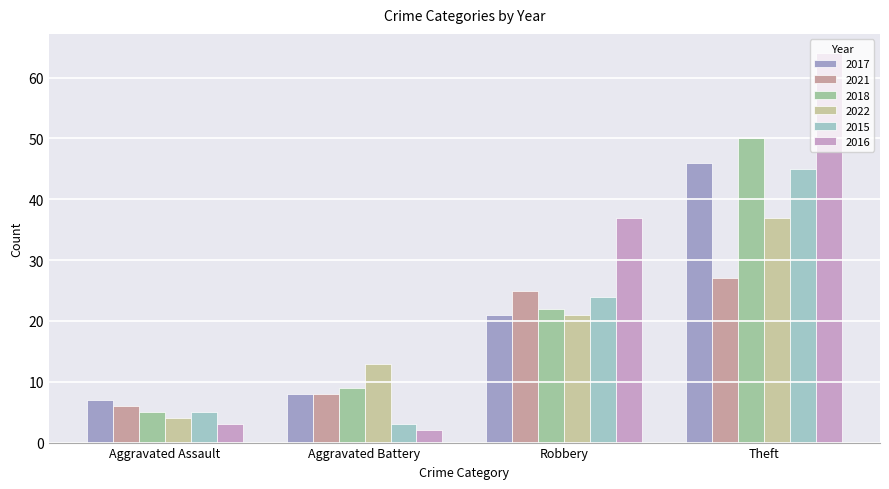

How many bars are there in each group?

6